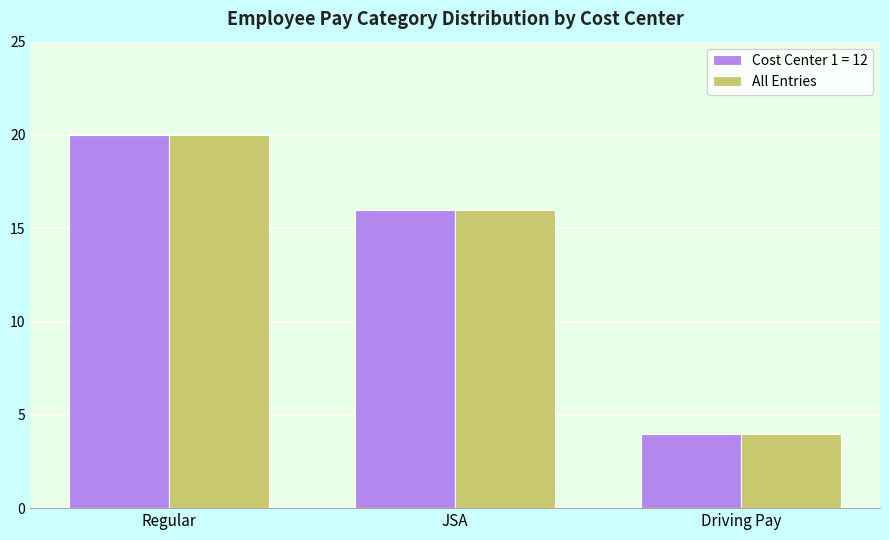

Is it true that All Entries equals 16 at JSA?

True